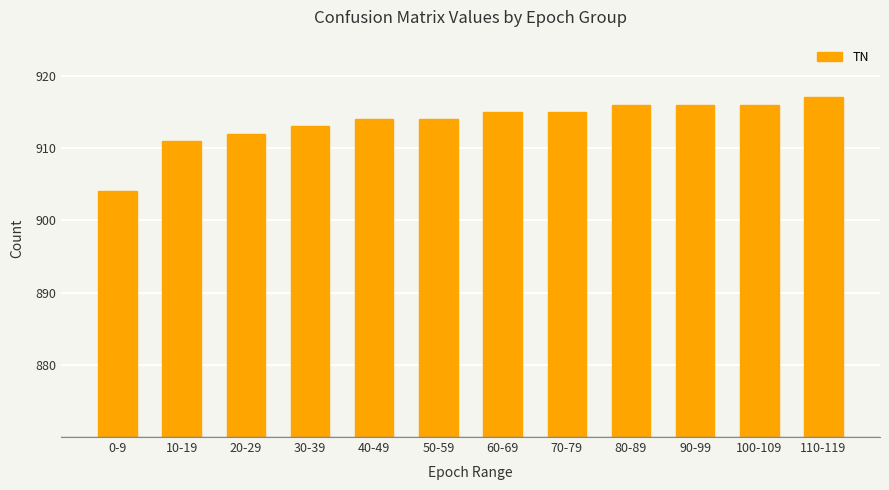

Does the chart contain stacked bars?

No